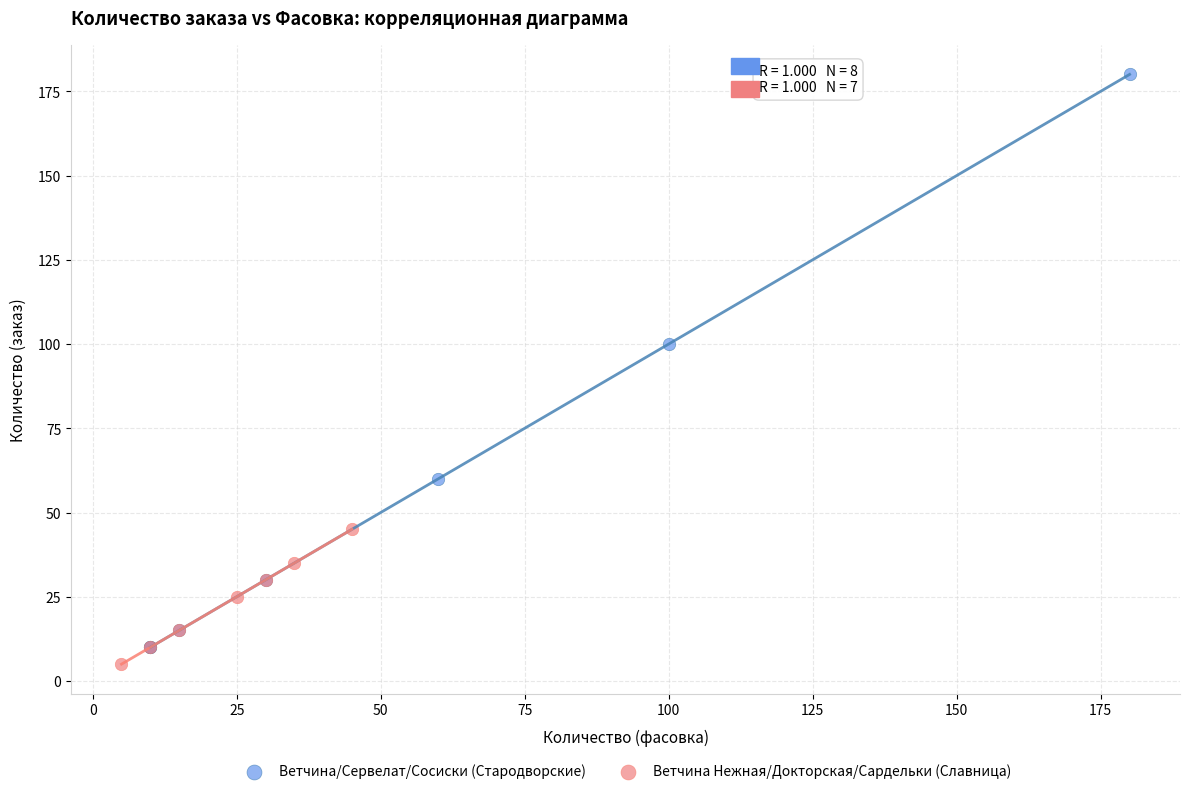

Which series reaches the maximum Y coordinate?

Ветчина/Сервелат/Сосиски (Стародворские)